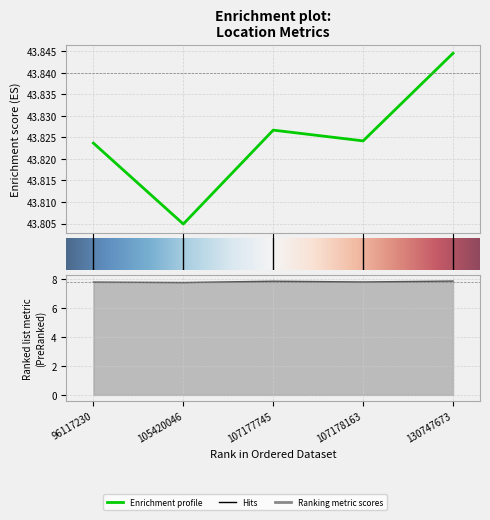

Reading left to right, extract all data points from this chart.

col_2: 43.8	43.8	43.8	43.8	43.8
col_3: 7.8	7.7	7.8	7.8	7.9